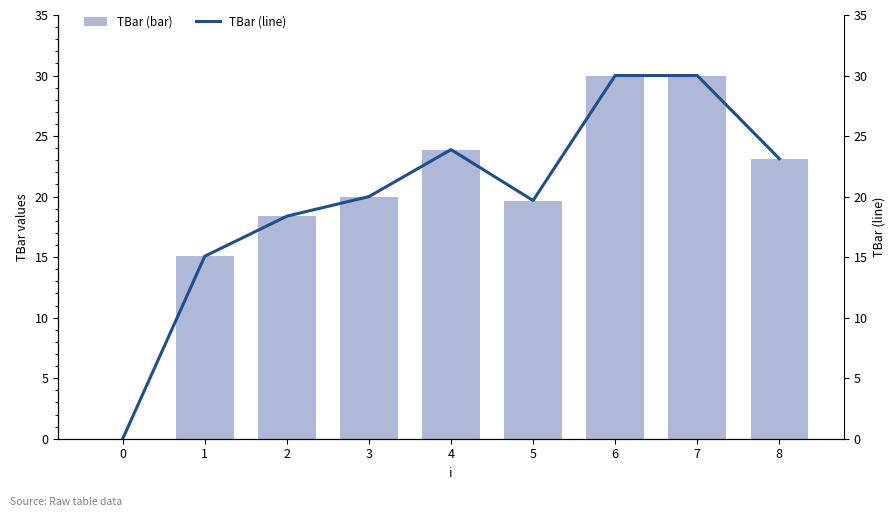

How many data points in TBar (line) are less than 20?

4